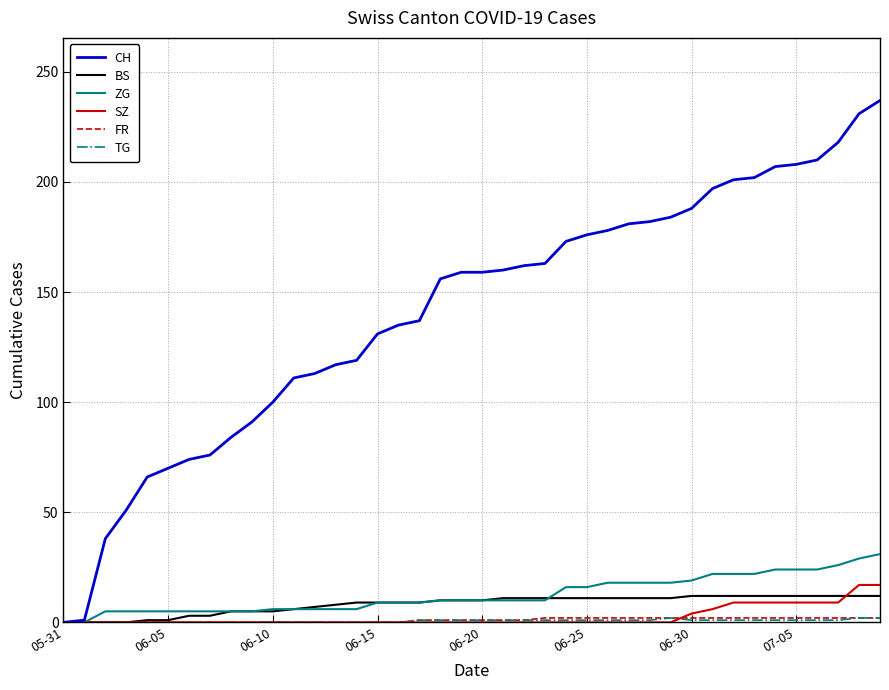

What is the greatest value displayed?

237